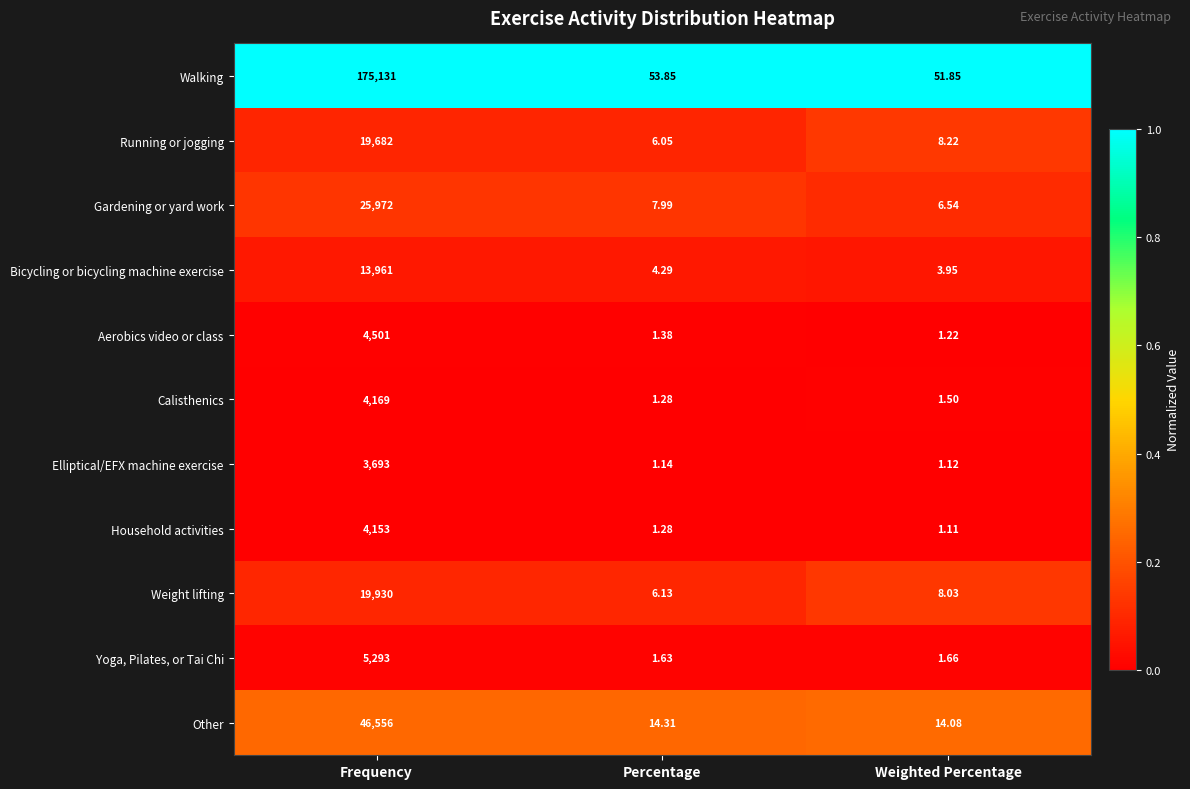

Which series has the largest total across all categories?

Walking